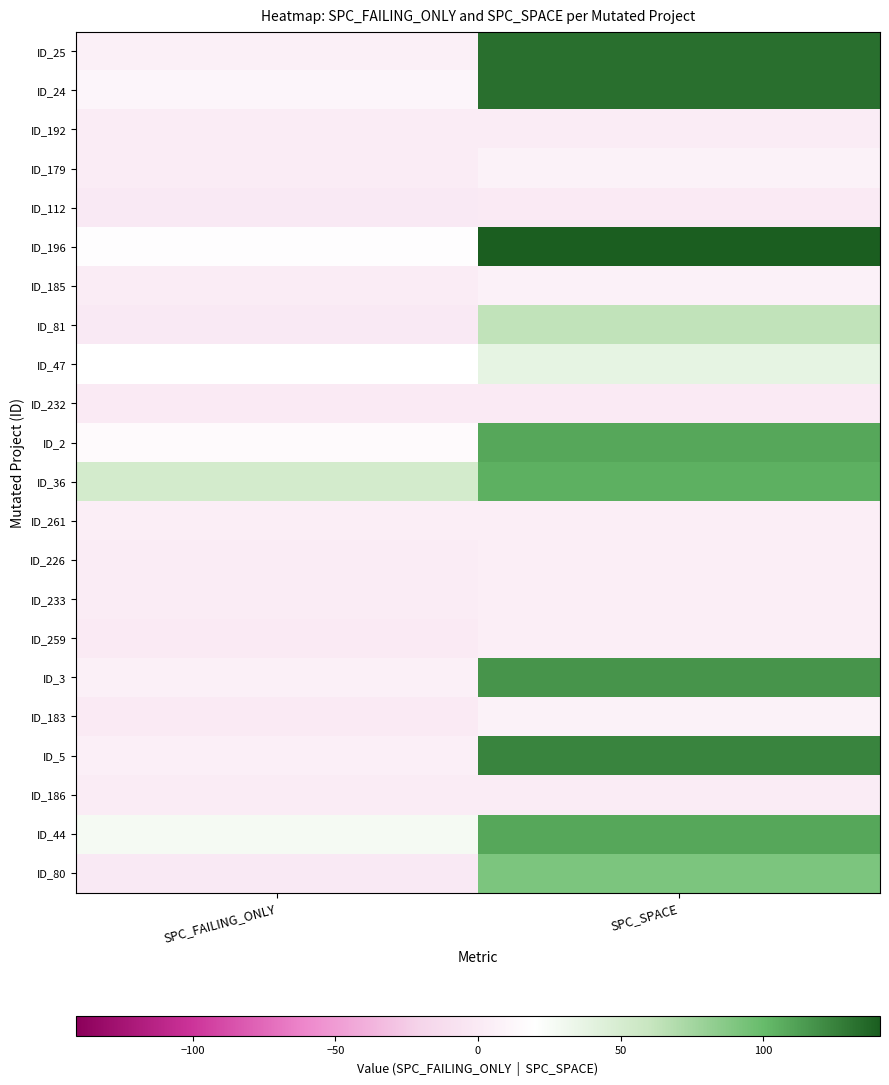

Rank the series at SPC_SPACE from highest to lowest value.

ID_196, ID_25, ID_24, ID_5, ID_3, ID_2, ID_44, ID_36, ID_80, ID_81, ID_47, ID_179, ID_183, ID_185, ID_261, ID_226, ID_233, ID_259, ID_192, ID_186, ID_232, ID_112